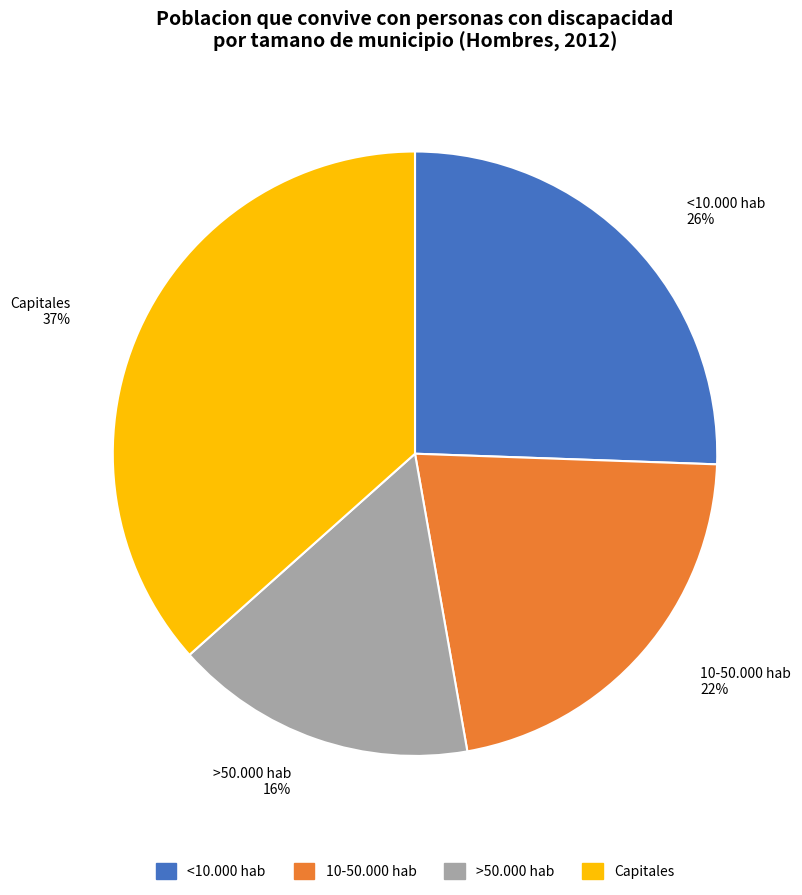

Which has a higher value, >50.000 hab or Capitales?

Capitales